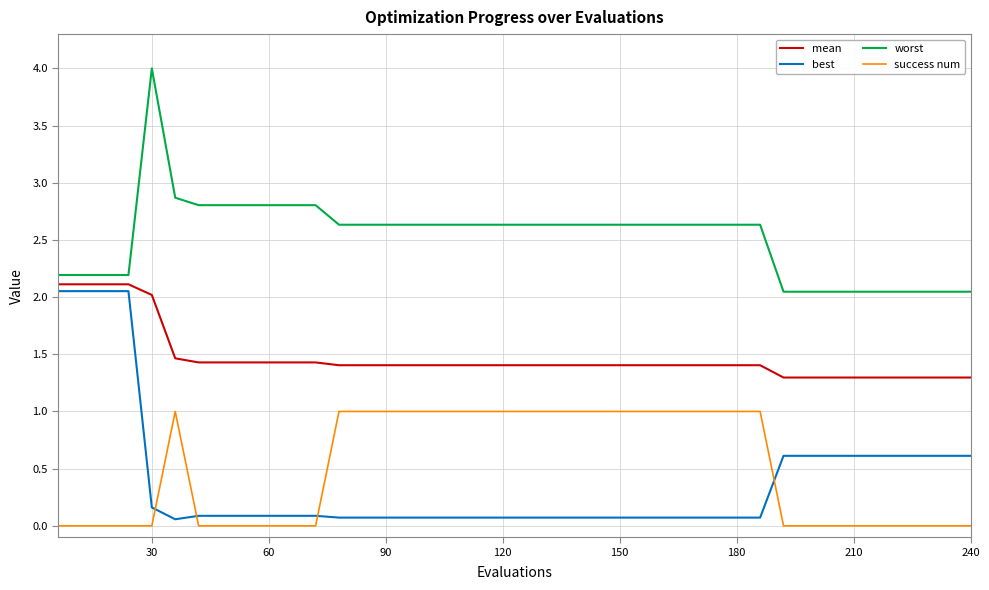

True or false: success num and mean cross at least once.

False